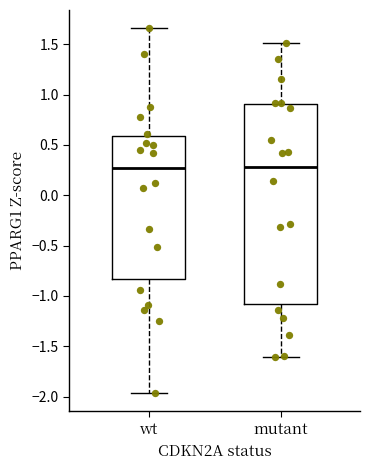

Comparing the boxes themselves (not the whiskers), which one is the tallest?

mutant